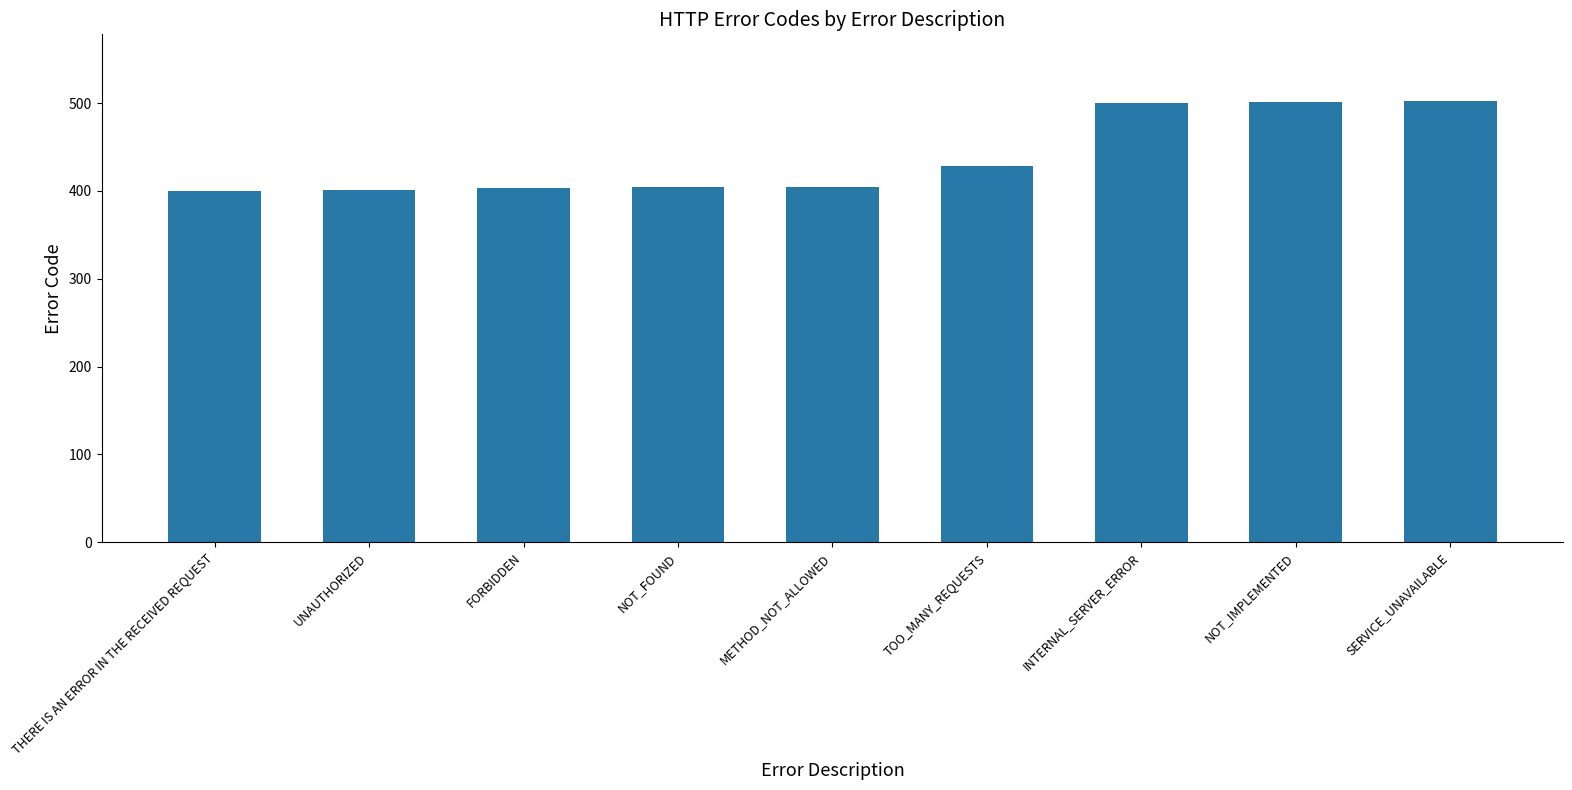

How many bars are there in total?

9